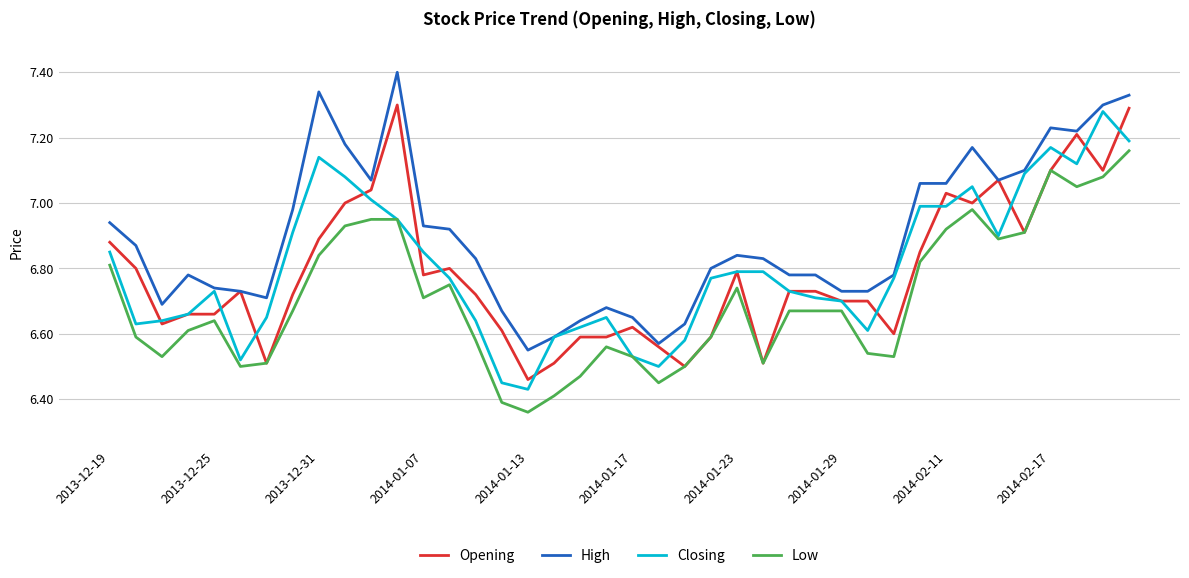

What is the greatest value displayed?

7.4